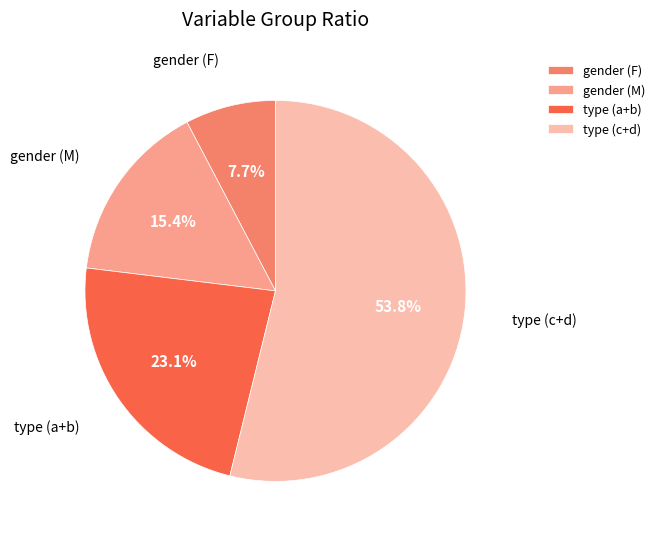

Rank the categories by value from highest to lowest.

type (c+d), type (a+b), gender (M), gender (F)